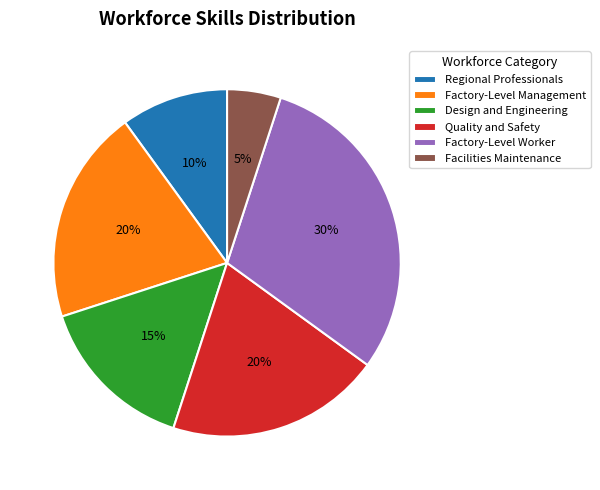

Which has a higher value, Design and Engineering or Factory-Level Management?

Factory-Level Management